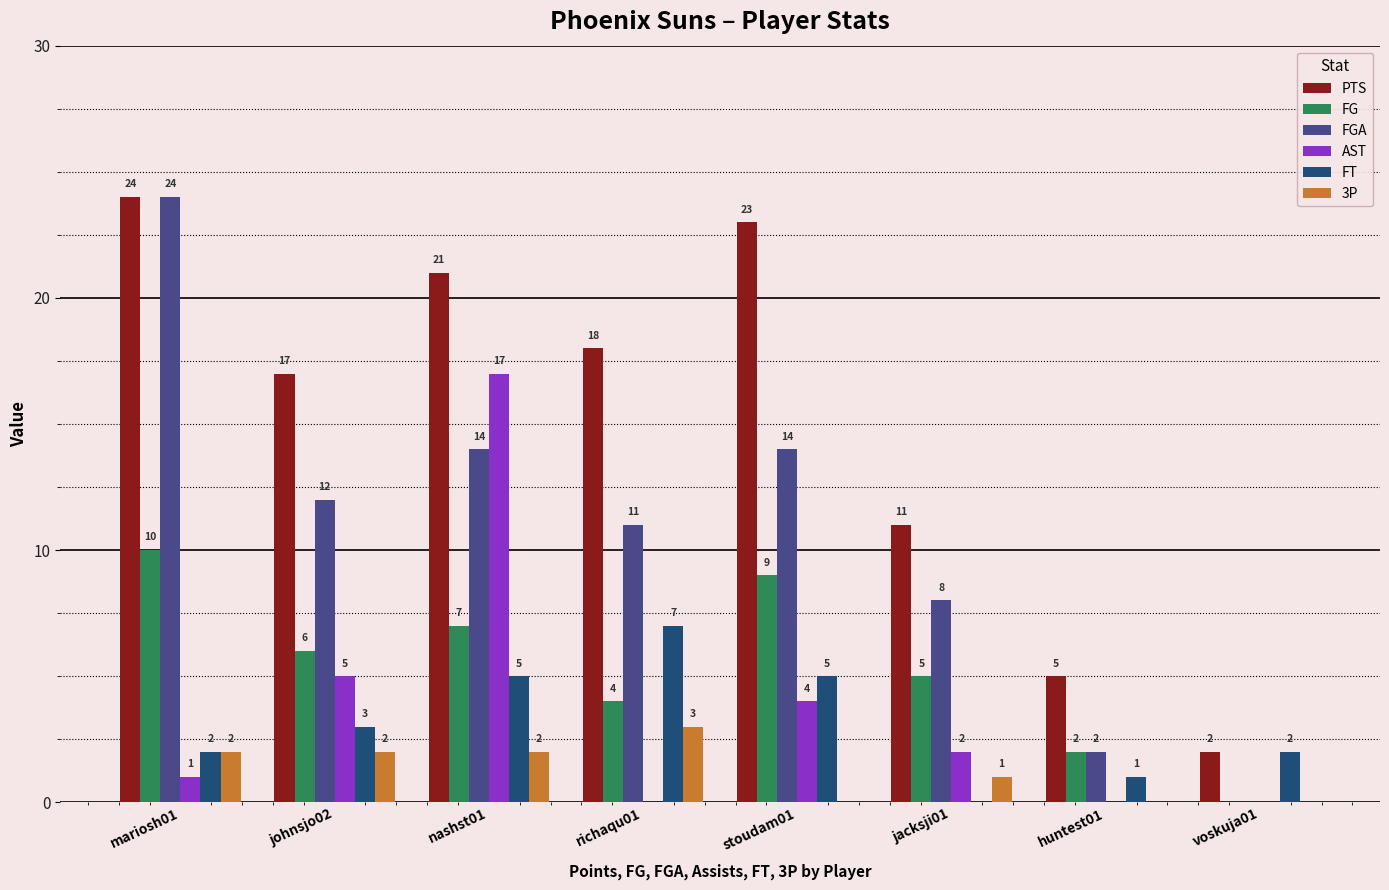

Is it true that FT equals -3 at jacksji01?

False